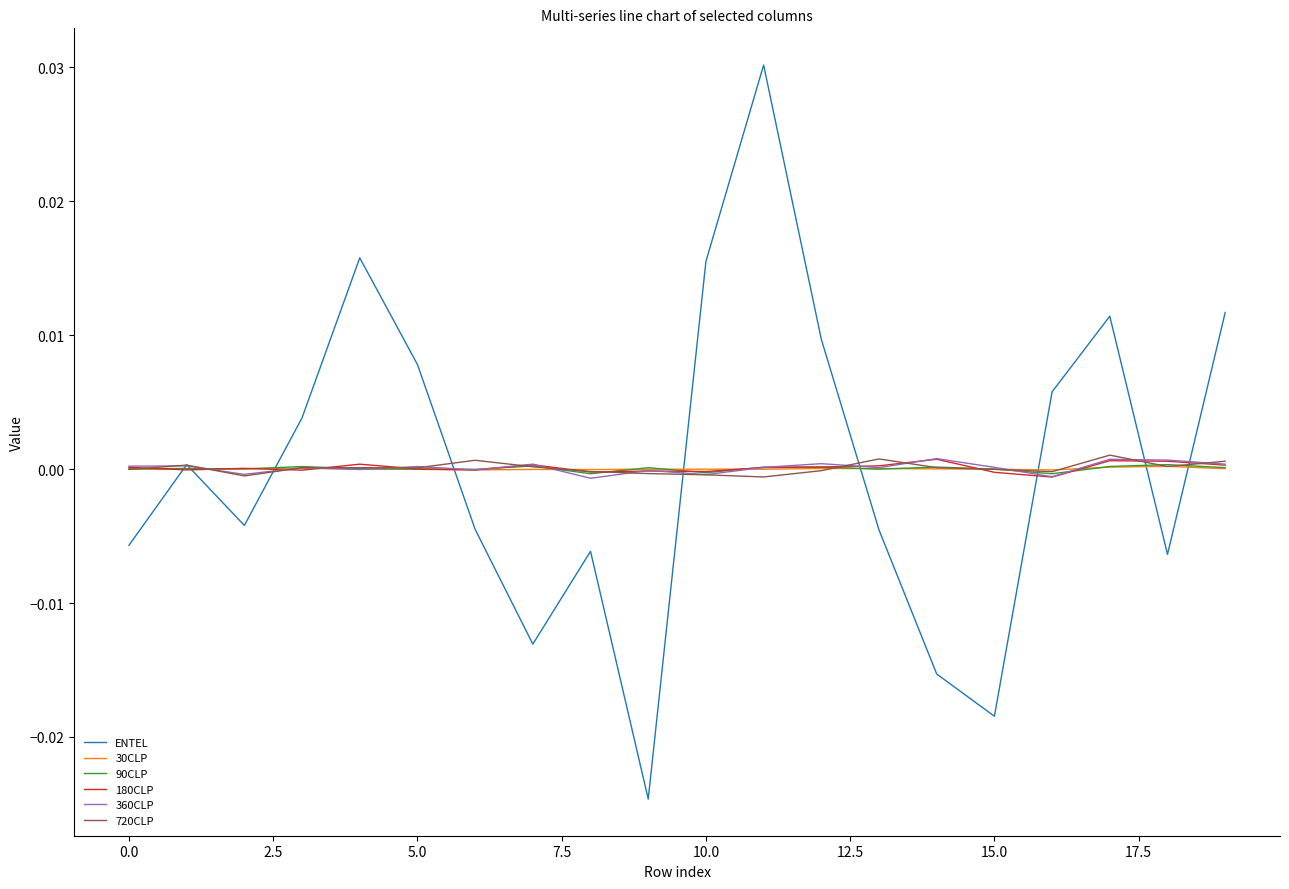

Which series has the largest range (max minus min)?

ENTEL